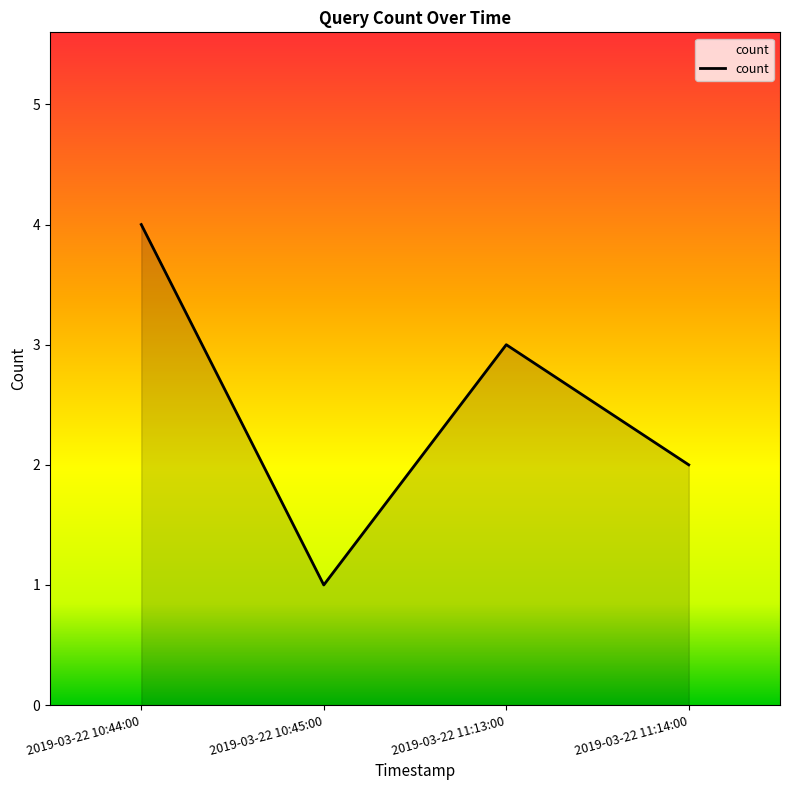

What is the difference between the maximum and minimum values?

3